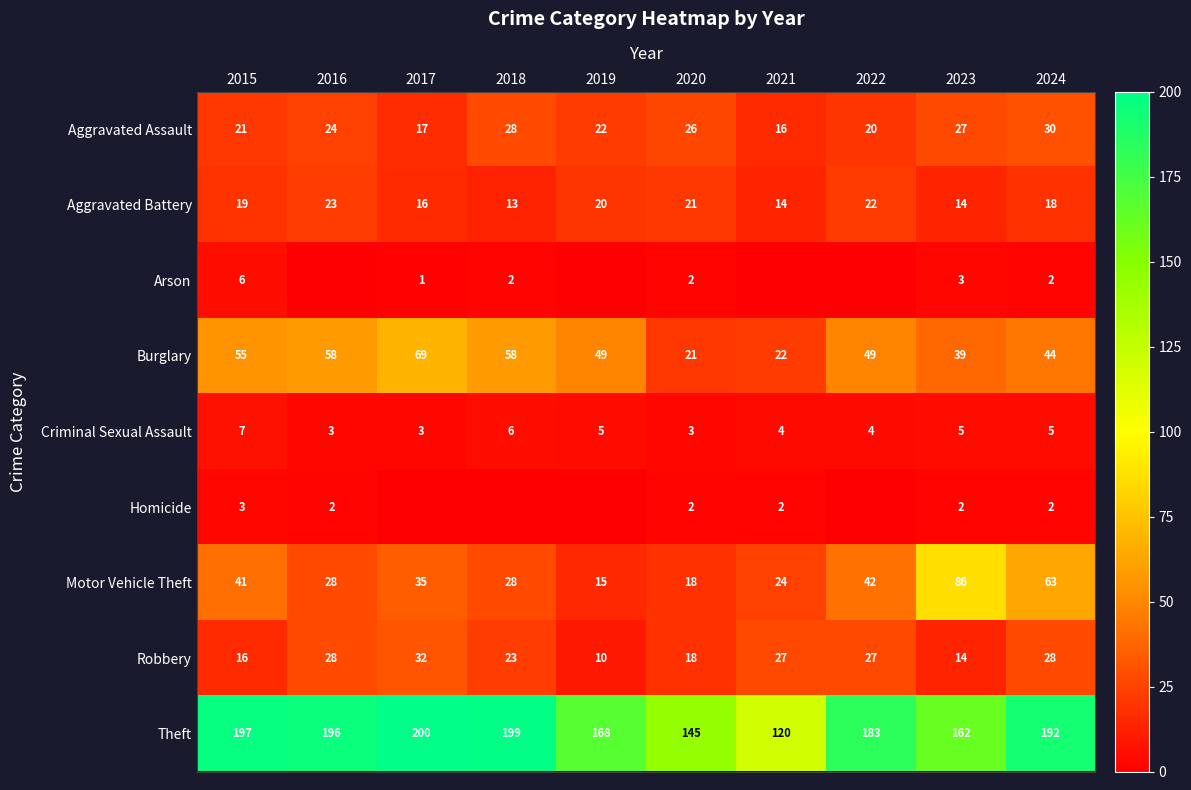

True or false: Aggravated Battery has a value of 21 at 2020.

True